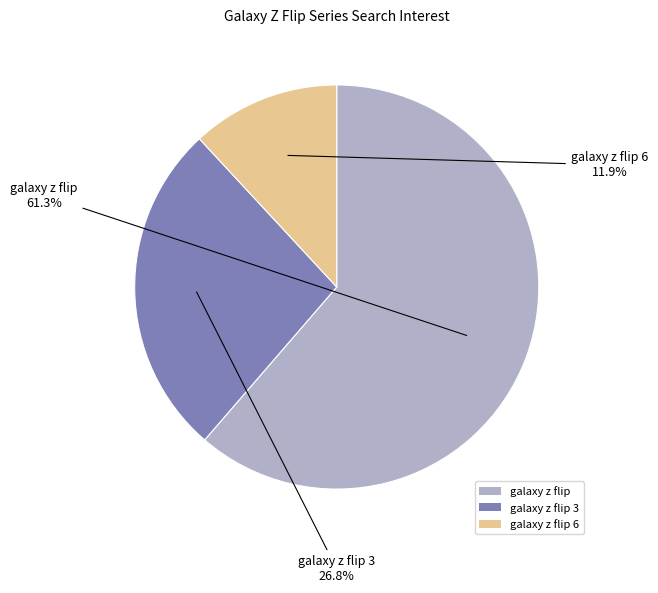

Approximately how many times larger is the value at galaxy z flip compared to galaxy z flip 6?

5.2